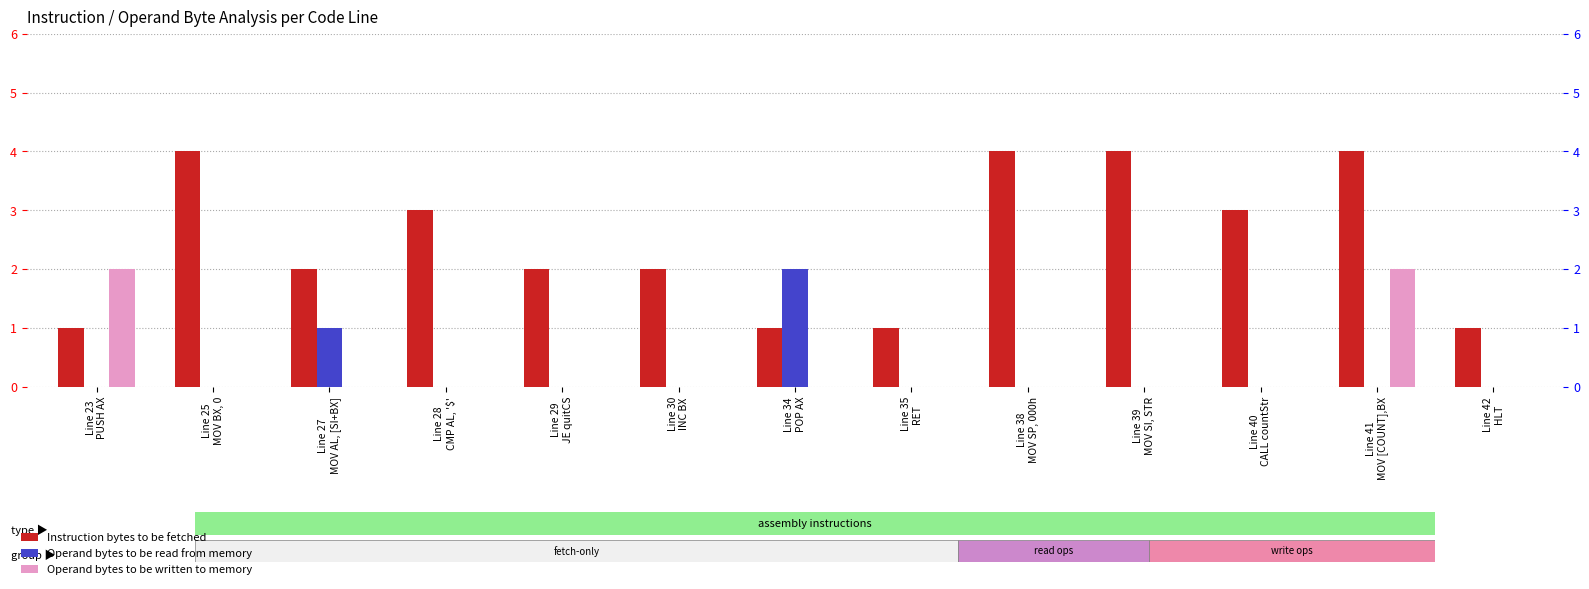

Reading left to right, extract all data points from this chart.

Instruction bytes to be fetched: Line 23
PUSH AX=1	Line 25
MOV BX, 0=4	Line 27
MOV AL, [SI+BX]=2	Line 28
CMP AL, '$'=3	Line 29
JE quitCS=2	Line 30
INC BX=2	Line 34
POP AX=1	Line 35
RET=1	Line 38
MOV SP, 000h=4	Line 39
MOV SI, STR=4	Line 40
CALL countStr=3	Line 41
MOV [COUNT],BX=4	Line 42
HLT=1
Operand bytes to be read from memory: Line 23
PUSH AX=0	Line 25
MOV BX, 0=0	Line 27
MOV AL, [SI+BX]=1	Line 28
CMP AL, '$'=0	Line 29
JE quitCS=0	Line 30
INC BX=0	Line 34
POP AX=2	Line 35
RET=0	Line 38
MOV SP, 000h=0	Line 39
MOV SI, STR=0	Line 40
CALL countStr=0	Line 41
MOV [COUNT],BX=0	Line 42
HLT=0
Operand bytes to be written to memory: Line 23
PUSH AX=2	Line 25
MOV BX, 0=0	Line 27
MOV AL, [SI+BX]=0	Line 28
CMP AL, '$'=0	Line 29
JE quitCS=0	Line 30
INC BX=0	Line 34
POP AX=0	Line 35
RET=0	Line 38
MOV SP, 000h=0	Line 39
MOV SI, STR=0	Line 40
CALL countStr=0	Line 41
MOV [COUNT],BX=2	Line 42
HLT=0